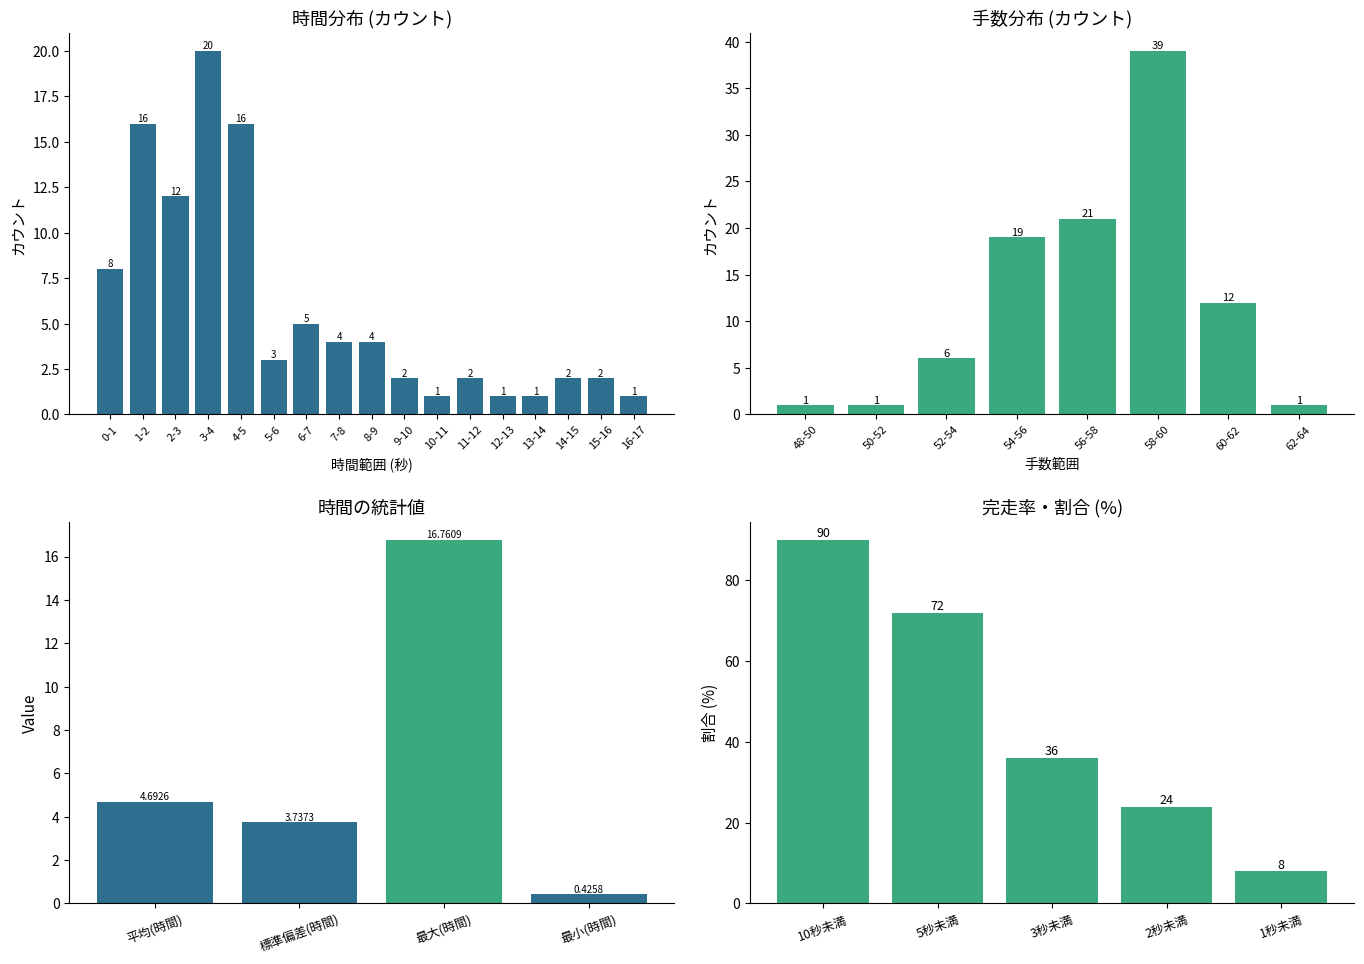

Rank the categories by value from highest to lowest.

3-4, 1-2, 4-5, 2-3, 0-1, 6-7, 7-8, 8-9, 5-6, 9-10, 11-12, 14-15, 15-16, 10-11, 12-13, 13-14, 16-17